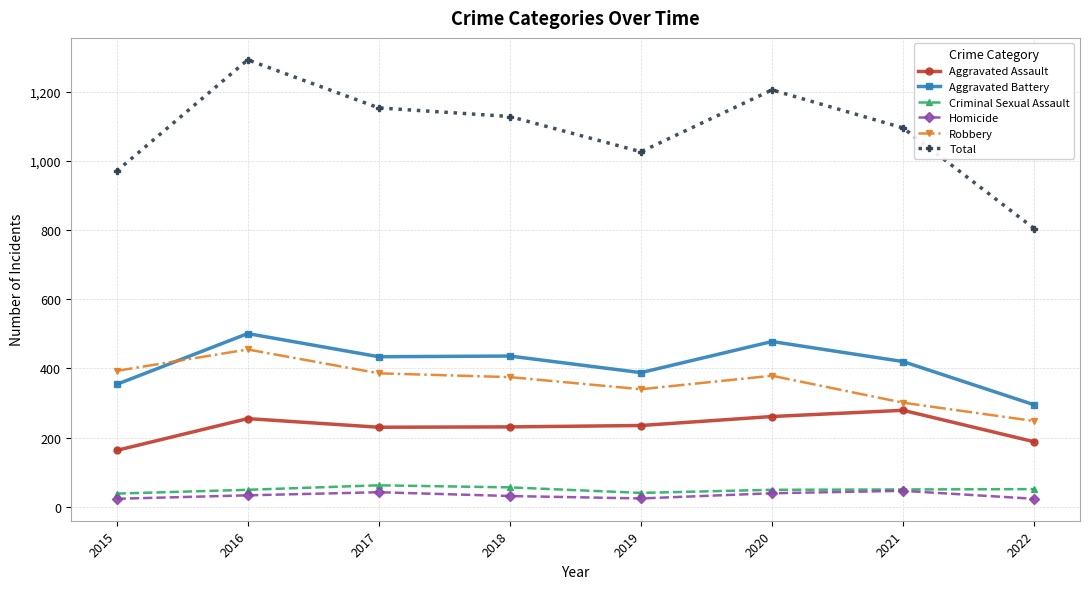

What is the total value across all series at 2022?

1610